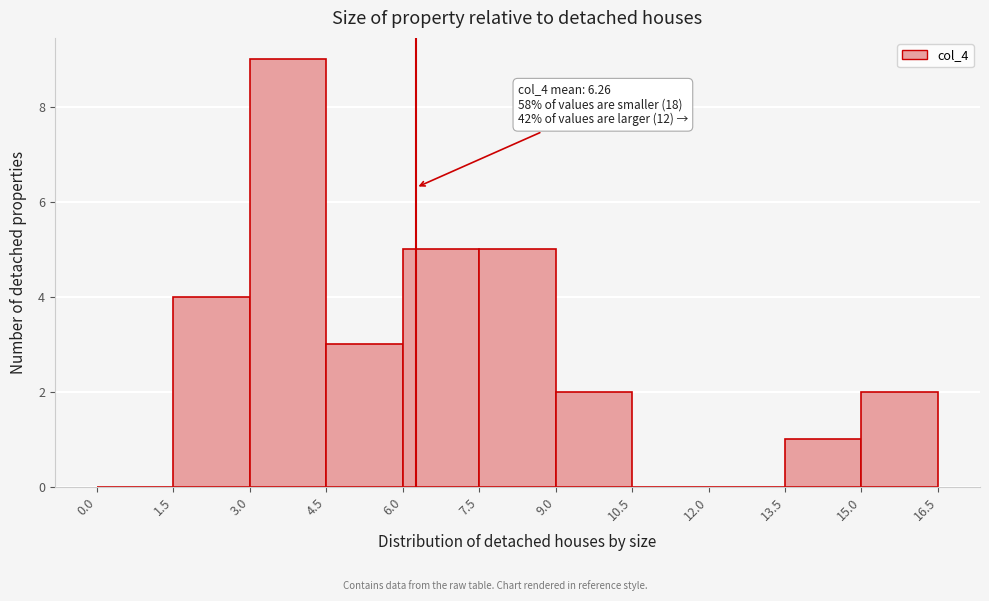

Which range on the x-axis has the tallest bar?

3.0 to 4.5